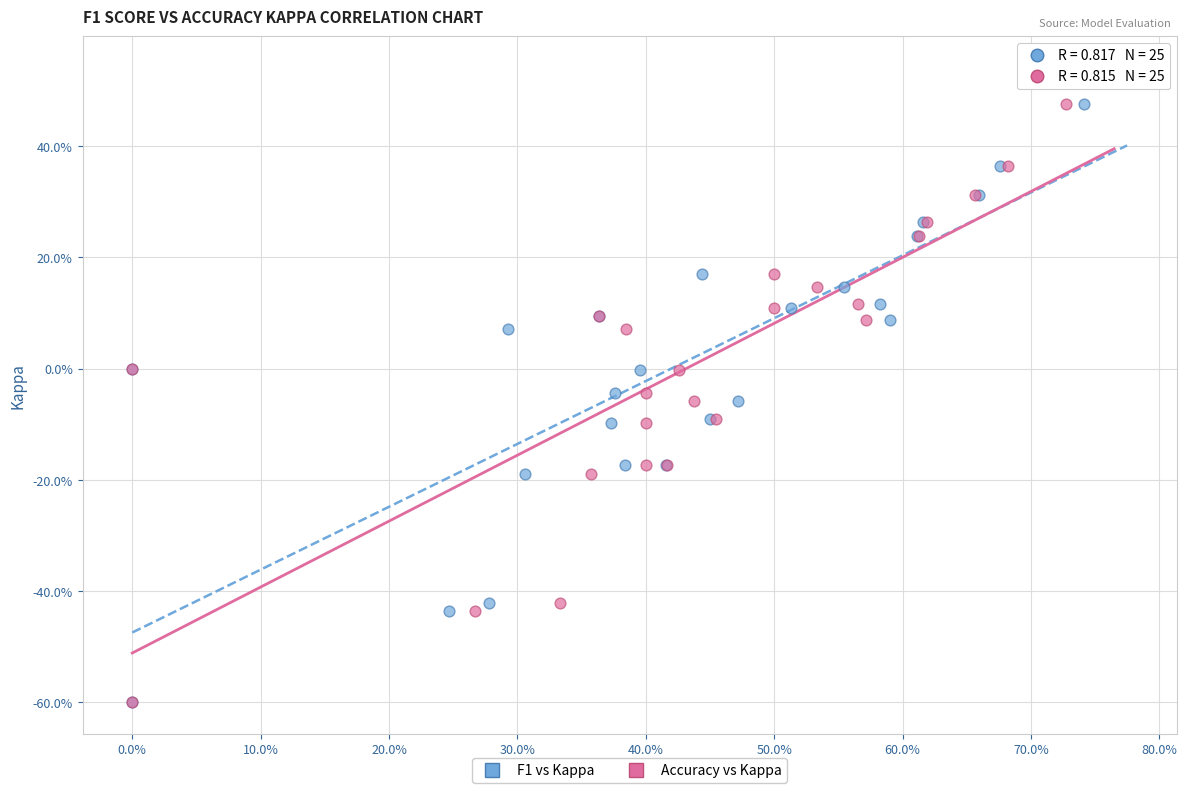

What are all the series names shown in the legend?

F1 vs Kappa, Accuracy vs Kappa